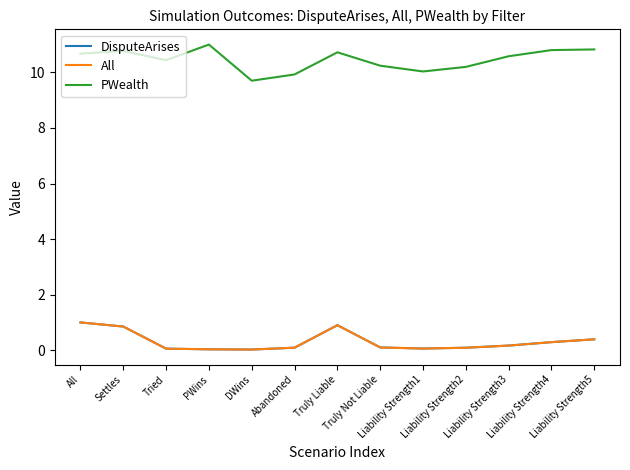

What position from the left is Abandoned?

6